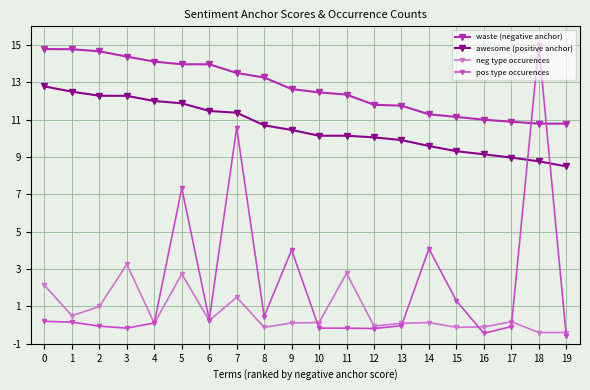

What is the sum of all pos type occurences values?

41.7